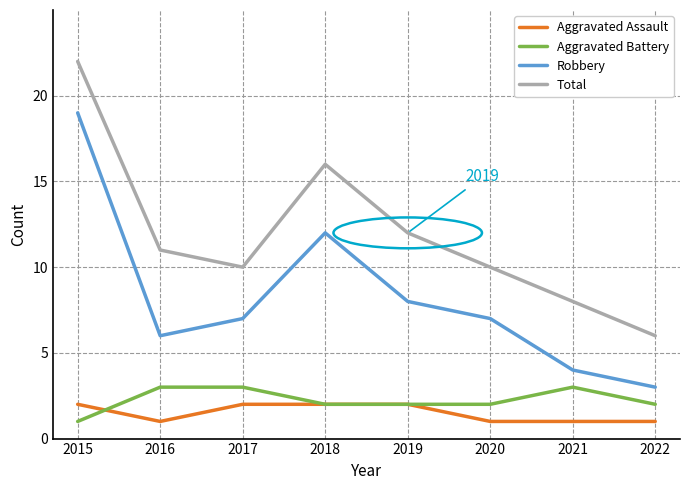

What is the lowest value of the Aggravated Assault series?

1